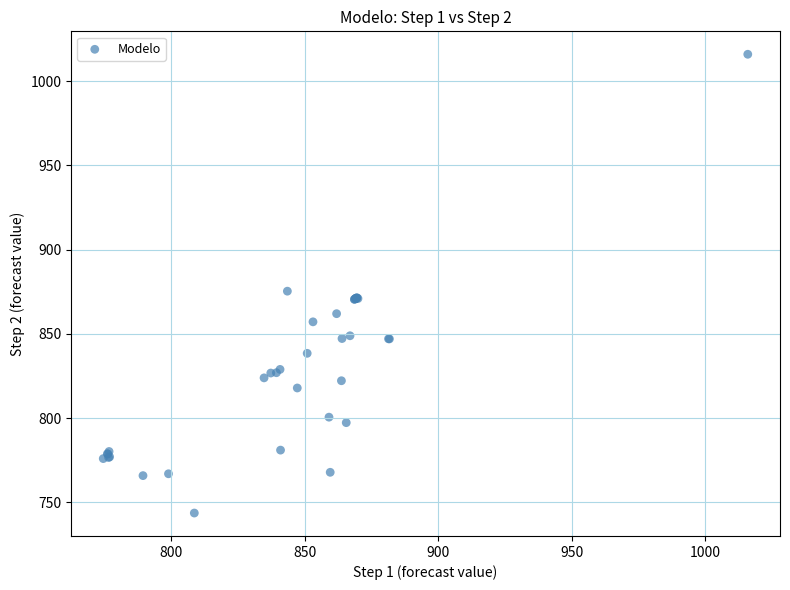

What Y value in the scatter plot is closest to 879?

875.4